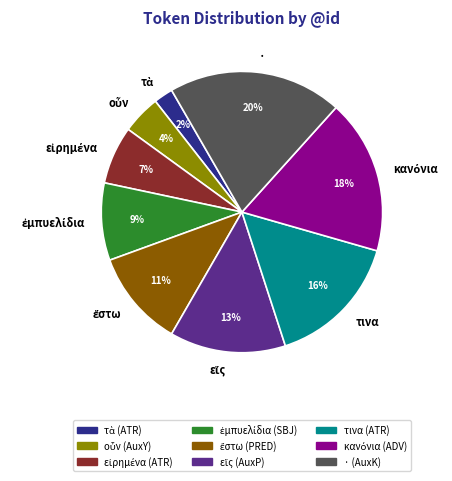

How many segments does this pie chart have?

9